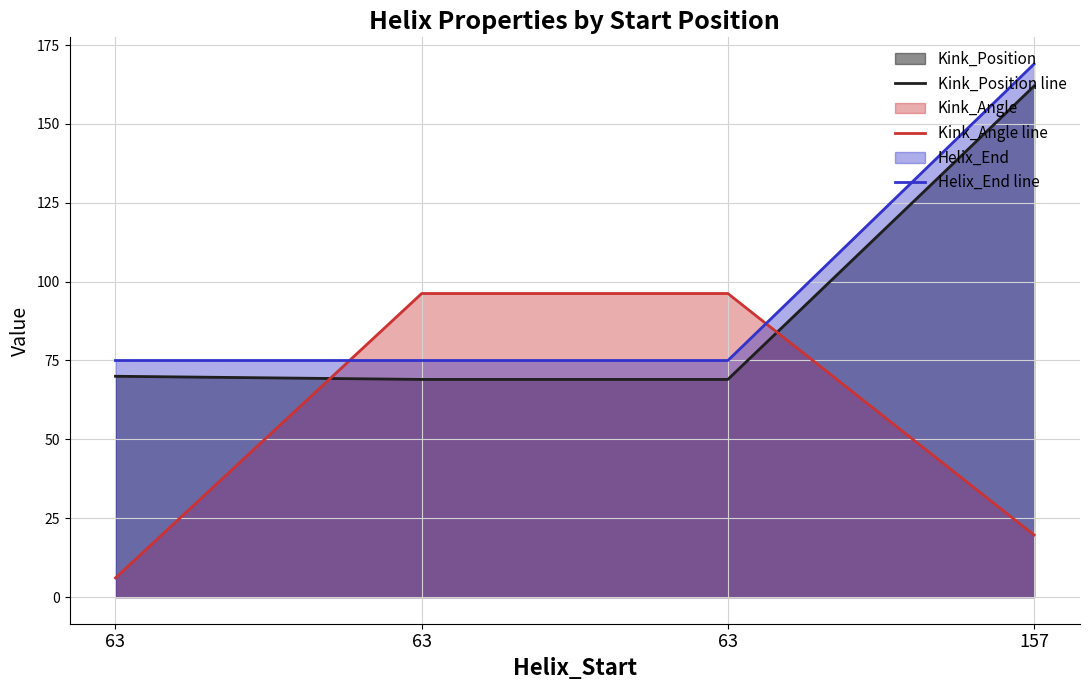

How many lines are shown in the chart?

3